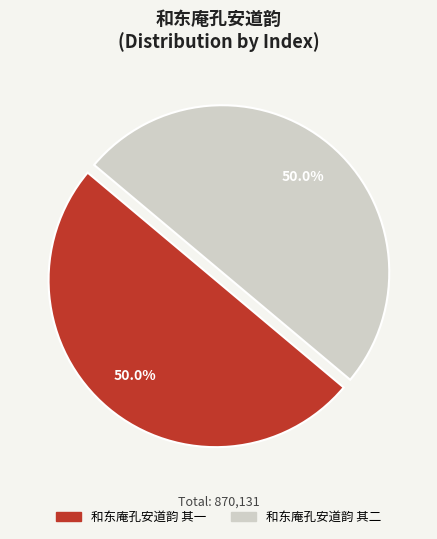

What is the ratio of the value at 和东庵孔安道韵 其一 to the value at 和东庵孔安道韵 其二?

1.0